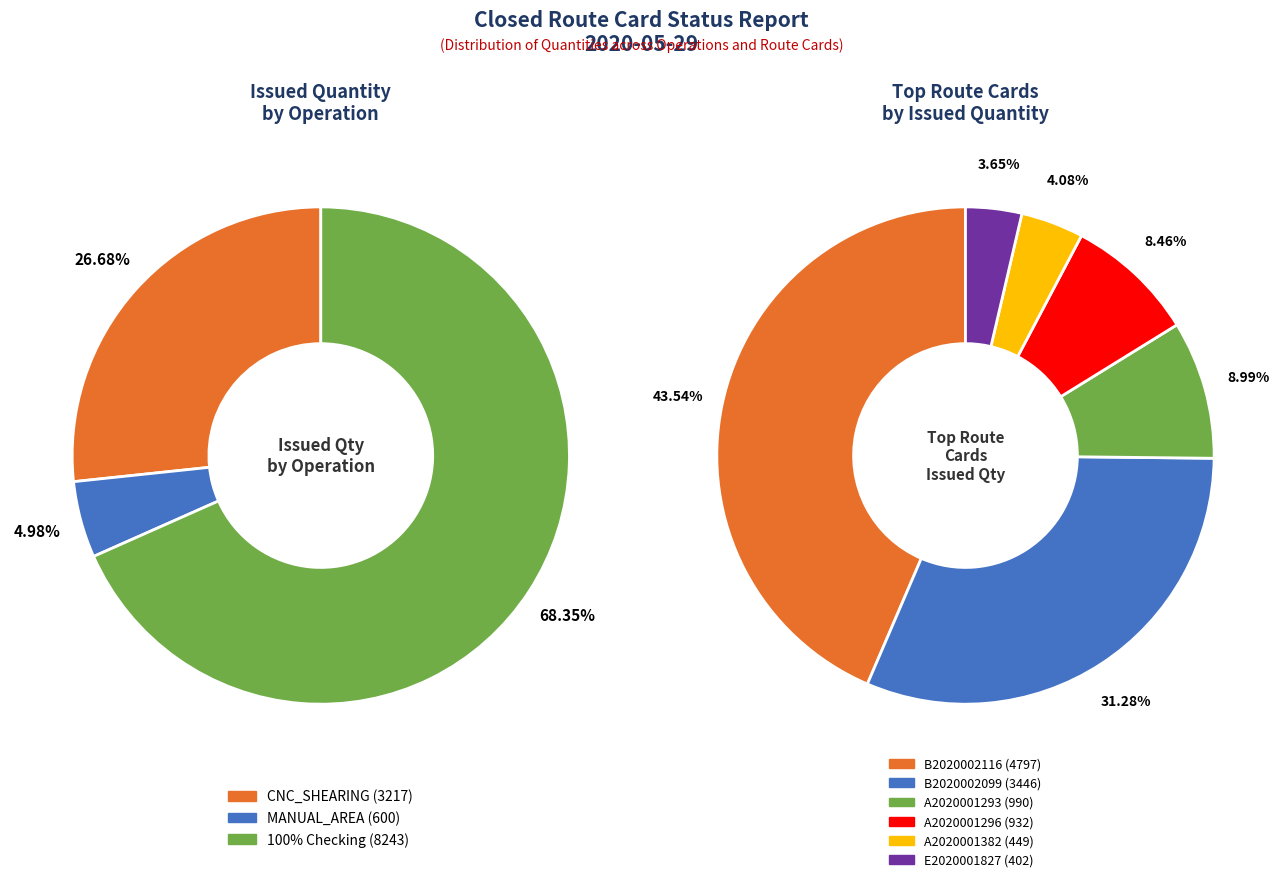

Does A2020001382 represent more than half of the total?

No